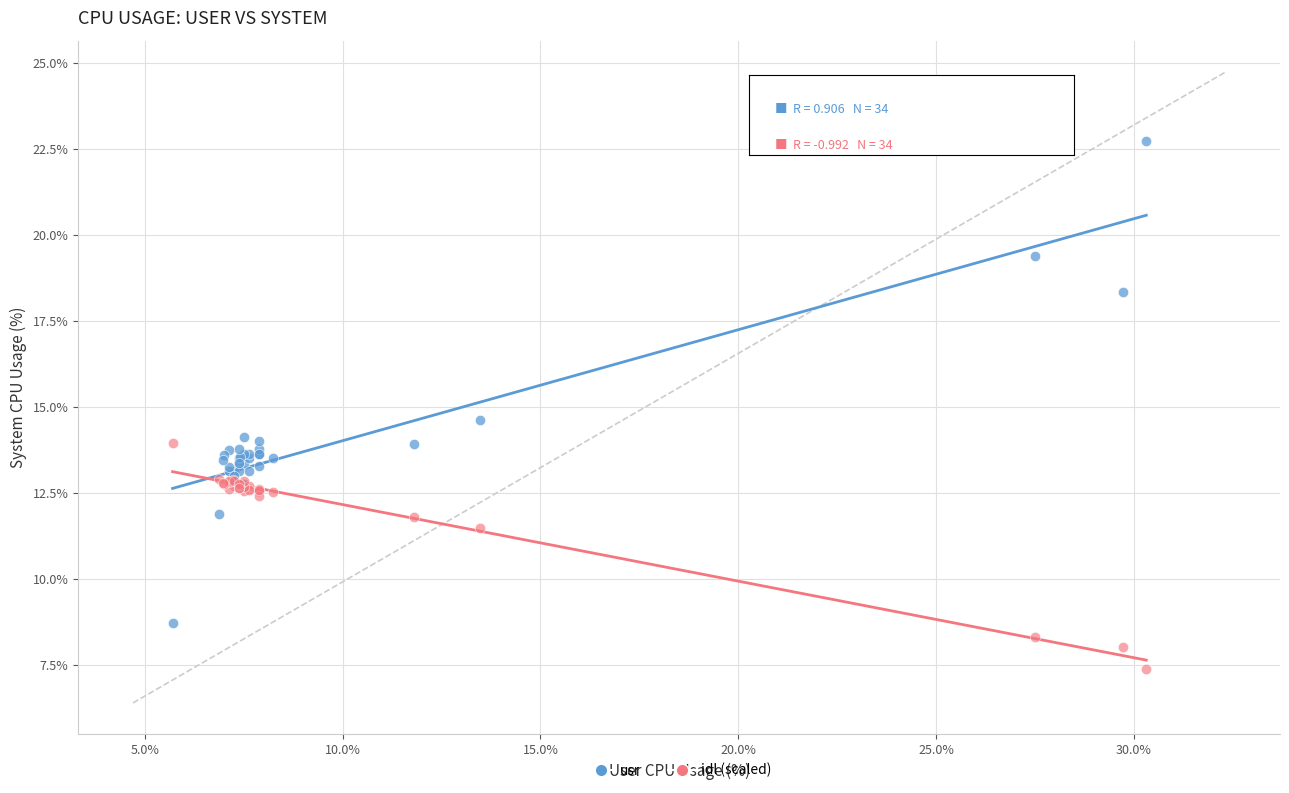

Across all series, what Y value is closest to 15?

14.6